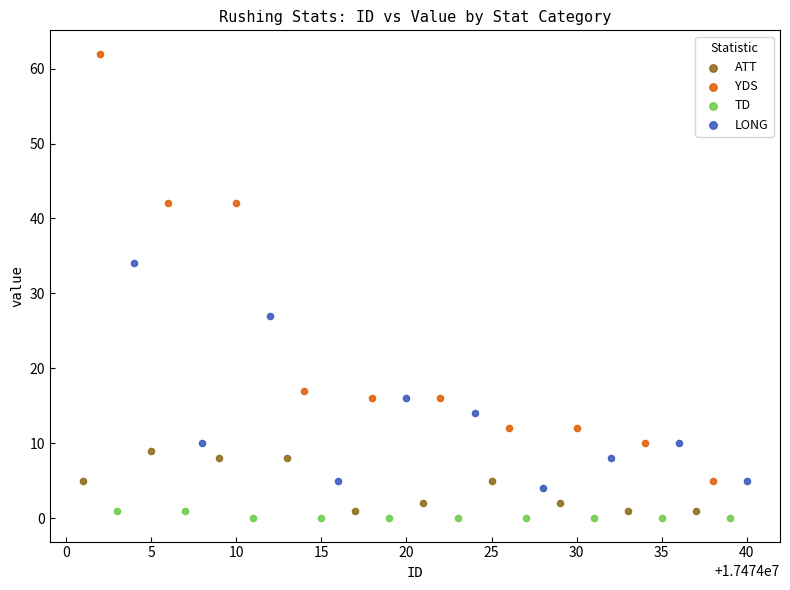

Which series contains the highest Y value?

YDS